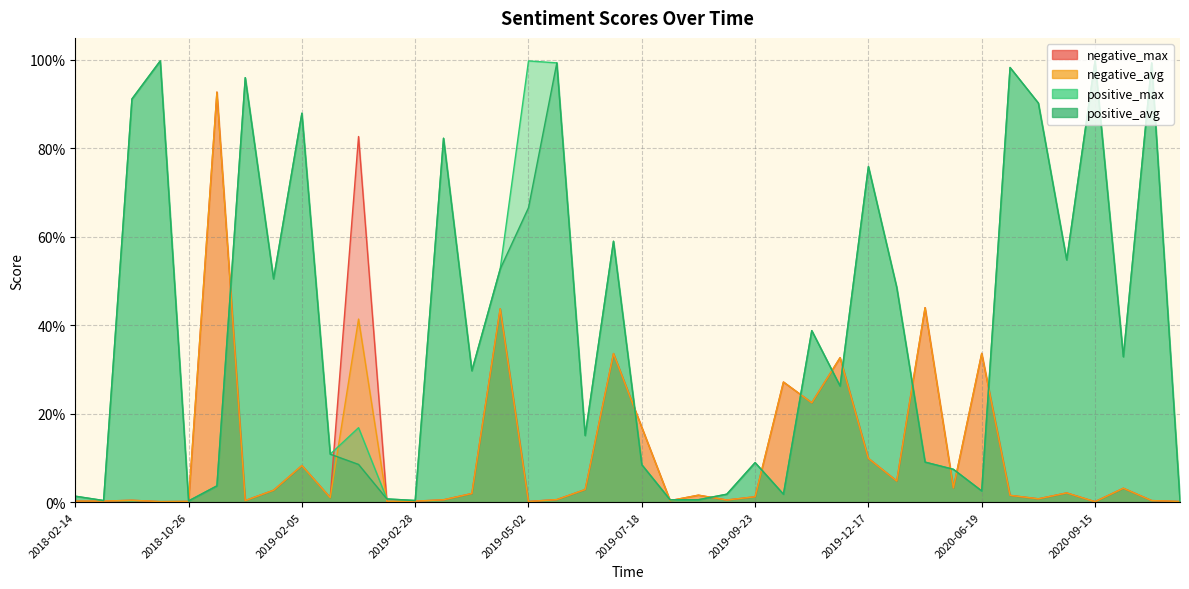

How many interior local peaks does the positive_max series have?

13